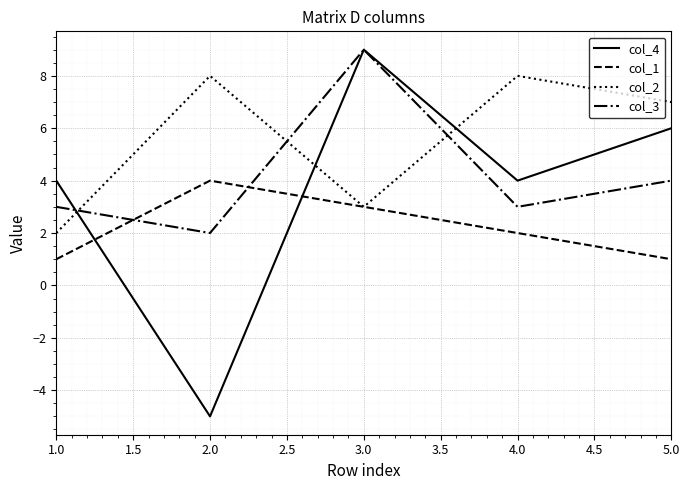

At which category does col_2 reach its first local peak?

2.0